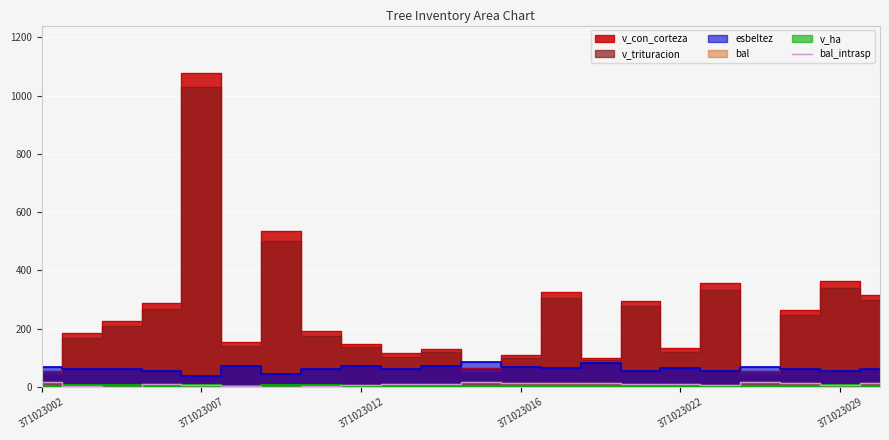

Is it true that bal_intrasp equals 8.8 at 371023022?

True